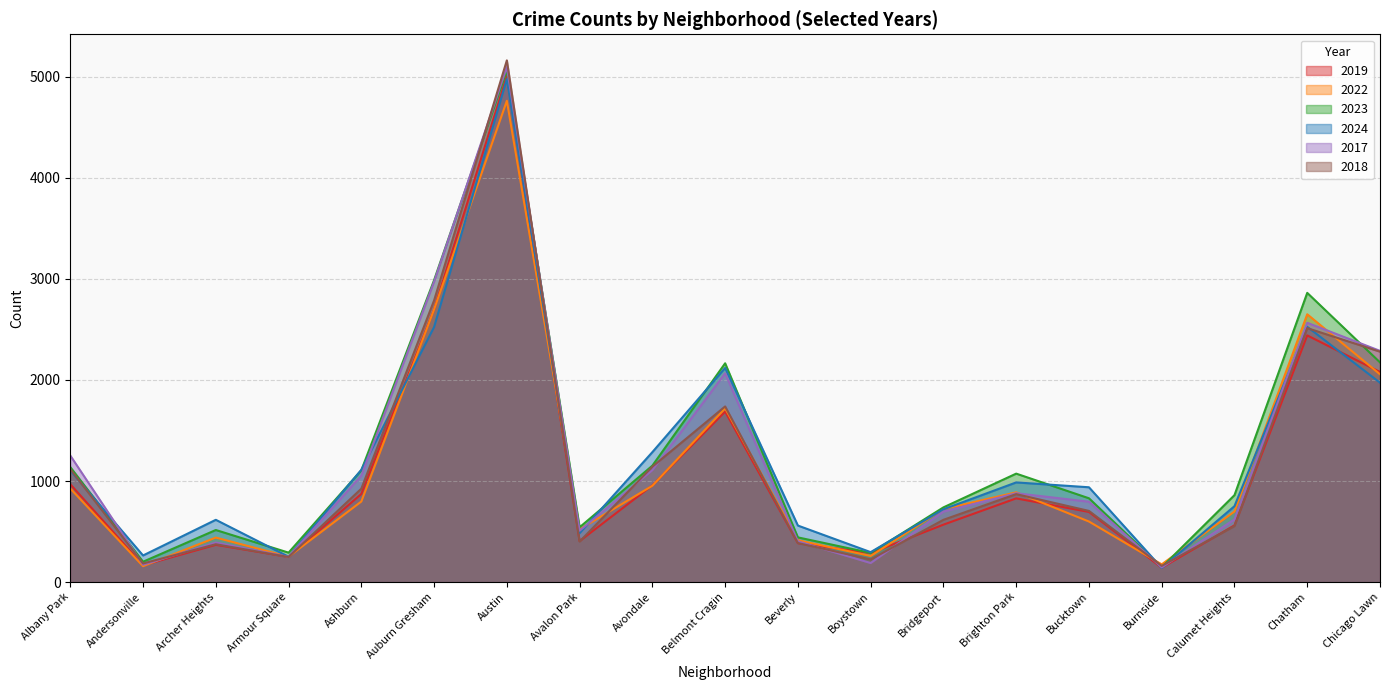

What is the label of the 11th point from the left?

Beverly